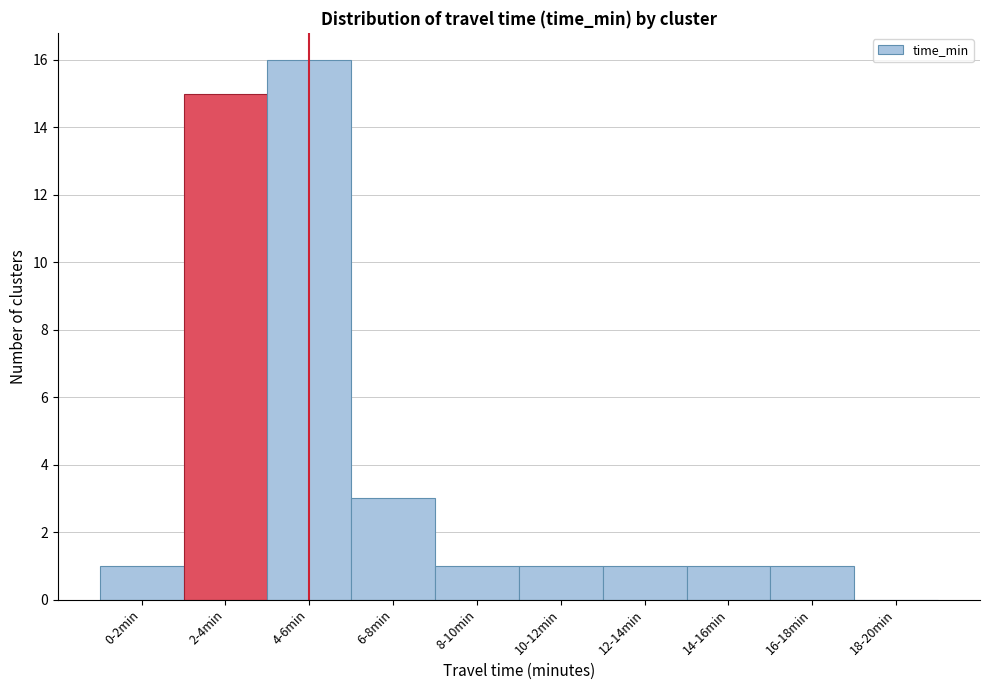

Reading left to right, transcribe all the data shown in this chart.

0-2min=1	2-4min=15	4-6min=16	6-8min=3	8-10min=1	10-12min=1	12-14min=1	14-16min=1	16-18min=1	18-20min=0